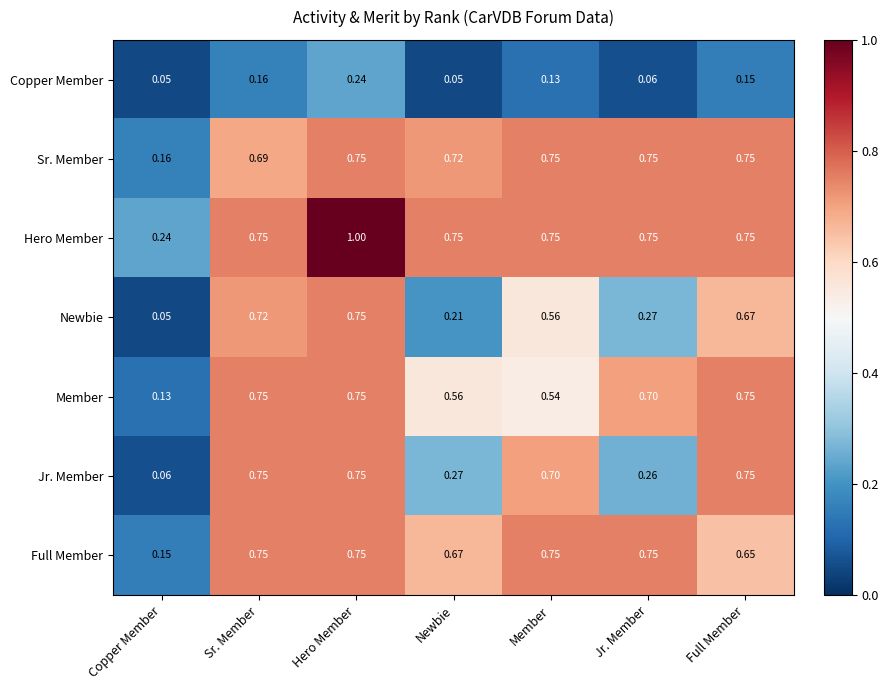

At which category is the sum across all series the highest?

Hero Member